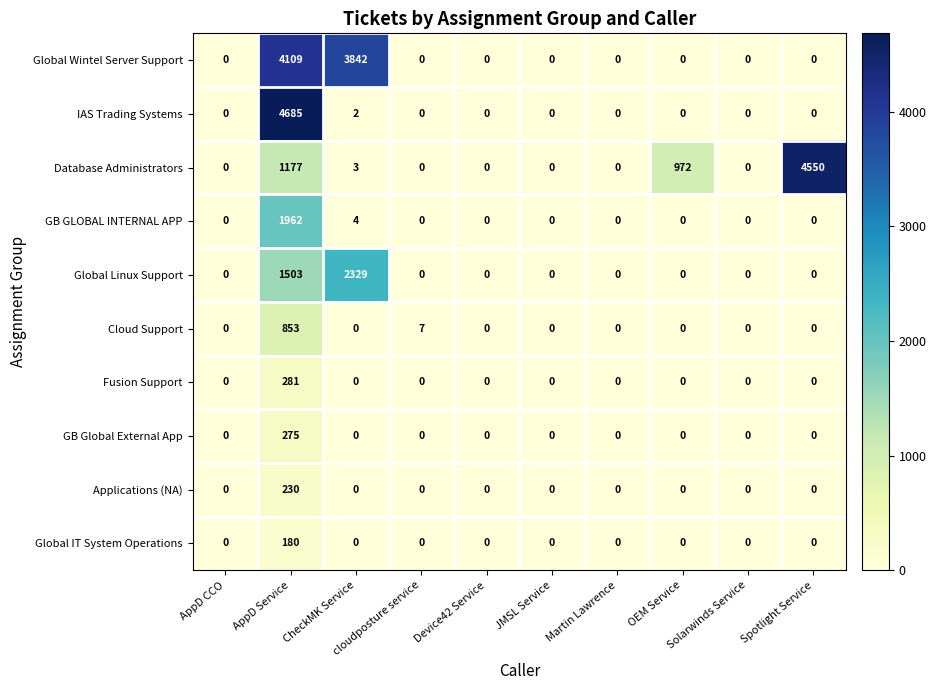

How many distinct data groups are displayed?

10